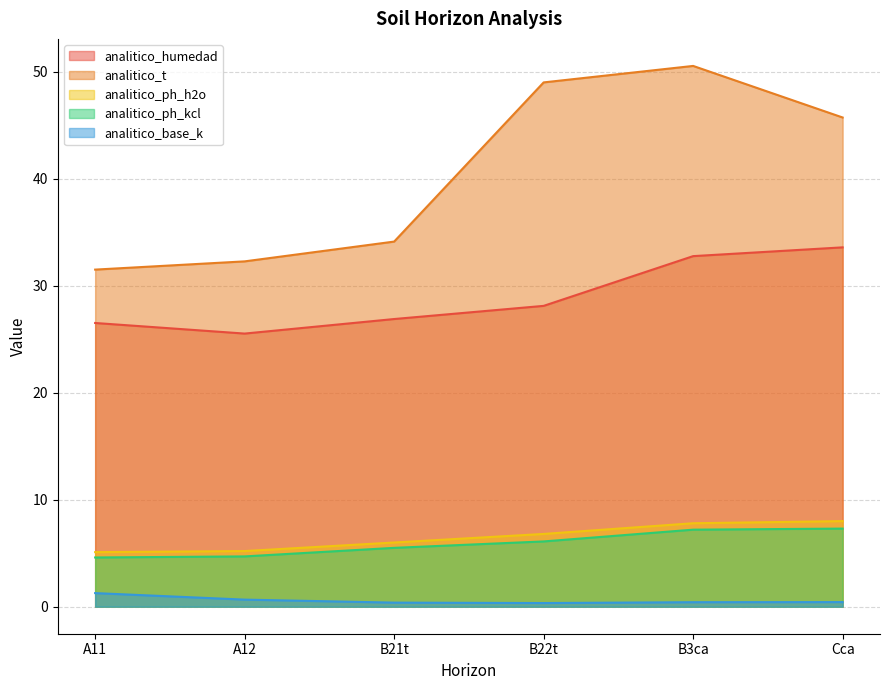

What are all the series names shown in the legend?

analitico_humedad, analitico_t, analitico_ph_h2o, analitico_ph_kcl, analitico_base_k